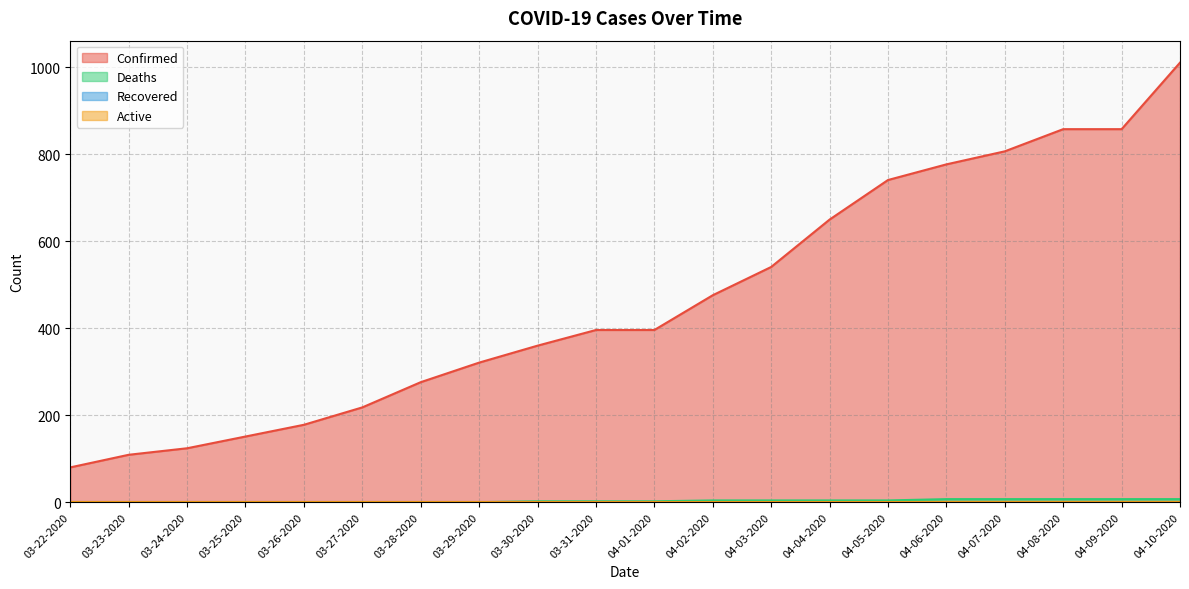

List the series in order of their overall mean, lowest first.

Deaths, Confirmed